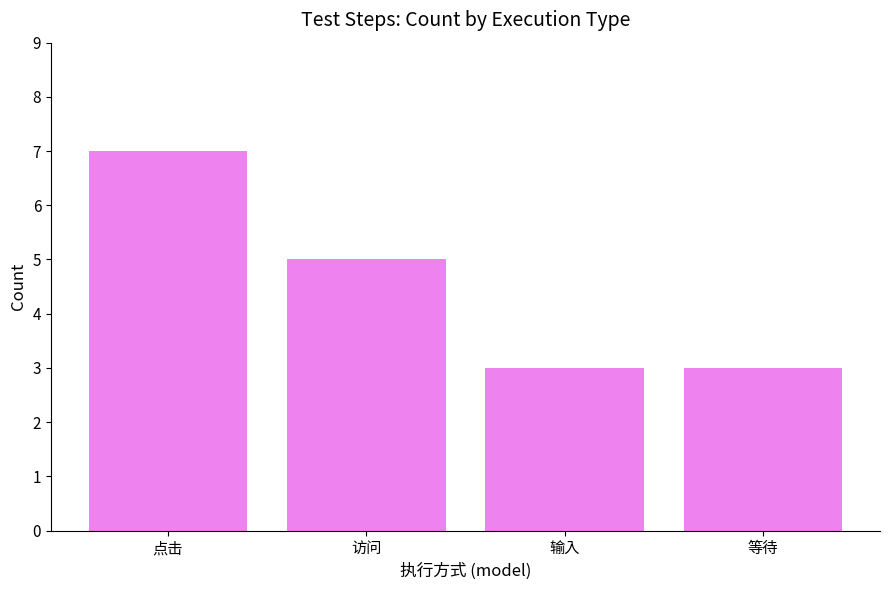

Reading left to right, what are all the values shown in this chart?

7	5	3	3